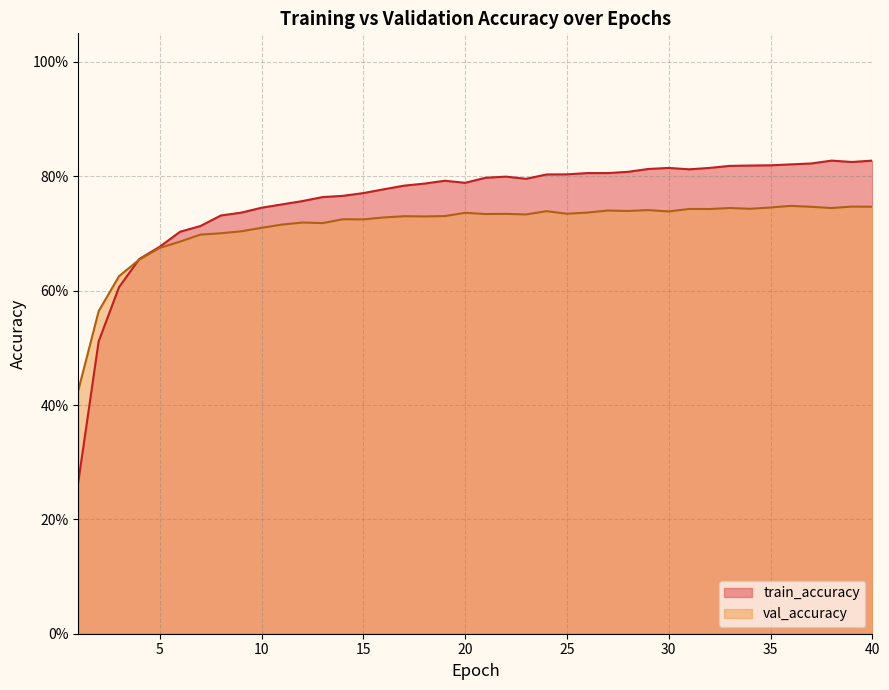

How many lines are shown in the chart?

2